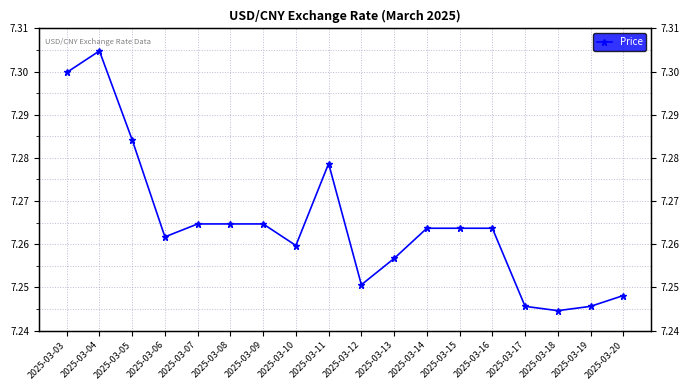

The value at 2025-03-09 is 1.8. True or false?

False